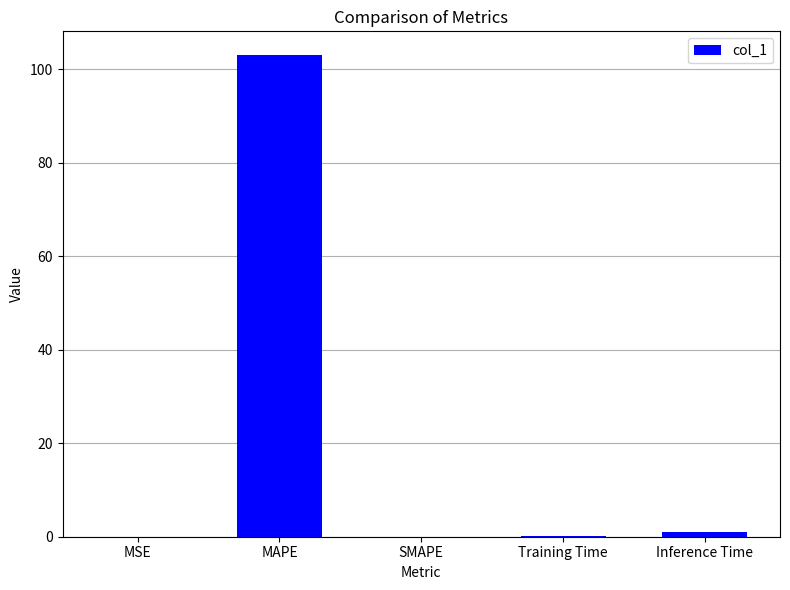

Between MAPE and Training Time, which is larger?

MAPE